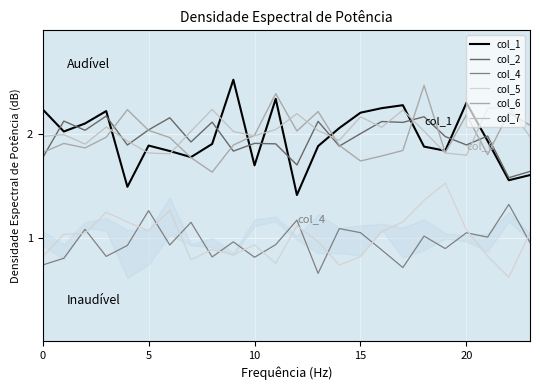

Reading left to right, transcribe all the data shown in this chart.

col_1: 2.2	2.0	2.1	2.2	1.5	1.9	1.8	1.8	1.9	2.5	1.7	2.3	1.4	1.9	2.1	2.2	2.2	2.3	1.9	1.8	2.3	1.9	1.6	1.6
col_2: 1.8	2.1	2.0	2.2	1.9	2.0	2.2	1.9	2.1	1.8	1.9	1.9	1.7	2.1	1.9	2.0	2.1	2.1	2.2	2.0	1.9	2.0	1.6	1.6
col_4: 0.7	0.8	1.1	0.8	0.9	1.3	0.9	1.1	0.8	1.0	0.8	0.9	1.2	0.7	1.1	1.0	0.9	0.7	1.0	0.9	1.0	1.0	1.3	1.0
col_5: 0.8	1.0	1.0	1.2	1.2	1.1	1.3	0.8	0.9	0.8	0.9	0.8	1.1	1.0	0.7	0.8	1.1	1.2	1.4	1.5	1.1	0.8	0.6	1.0
col_6: 1.8	1.9	1.9	2.0	2.2	2.0	2.0	1.8	1.6	1.9	2.0	2.4	2.0	2.2	1.9	1.7	1.8	1.8	2.5	1.8	2.2	1.8	2.2	2.1
col_7: 2.0	2.0	1.9	2.1	1.9	1.8	1.8	2.0	2.2	2.0	2.0	2.0	2.2	2.0	1.9	2.2	2.1	2.2	2.0	1.8	1.8	2.2	2.3	2.0